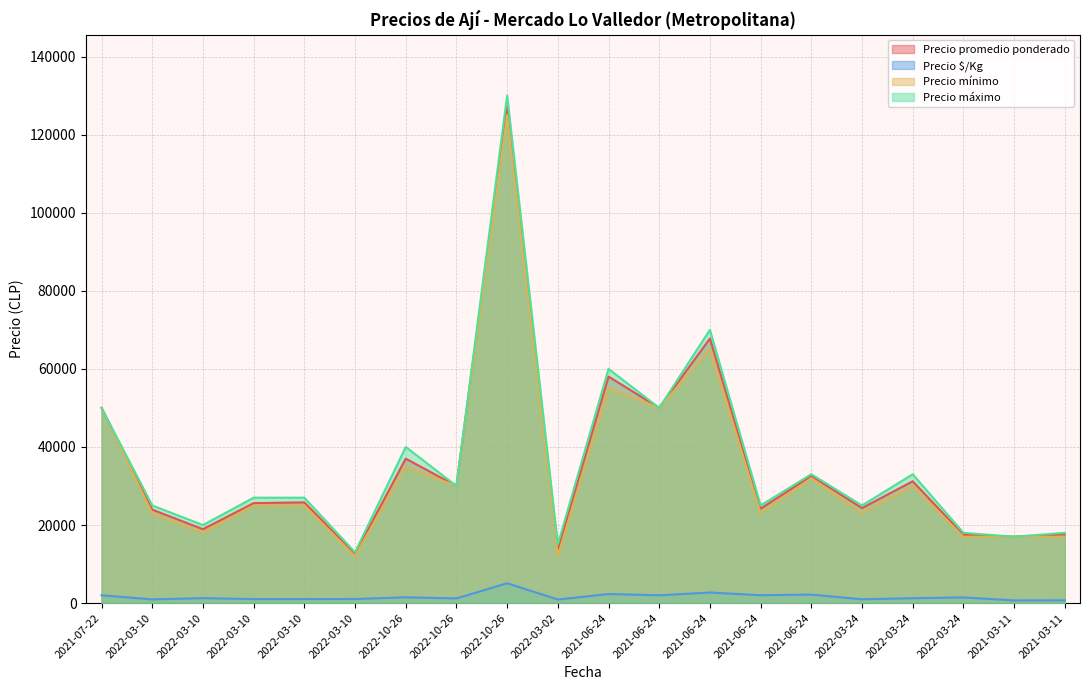

The Precio mínimo series shows 65000 at 2021-06-24. True or false?

True